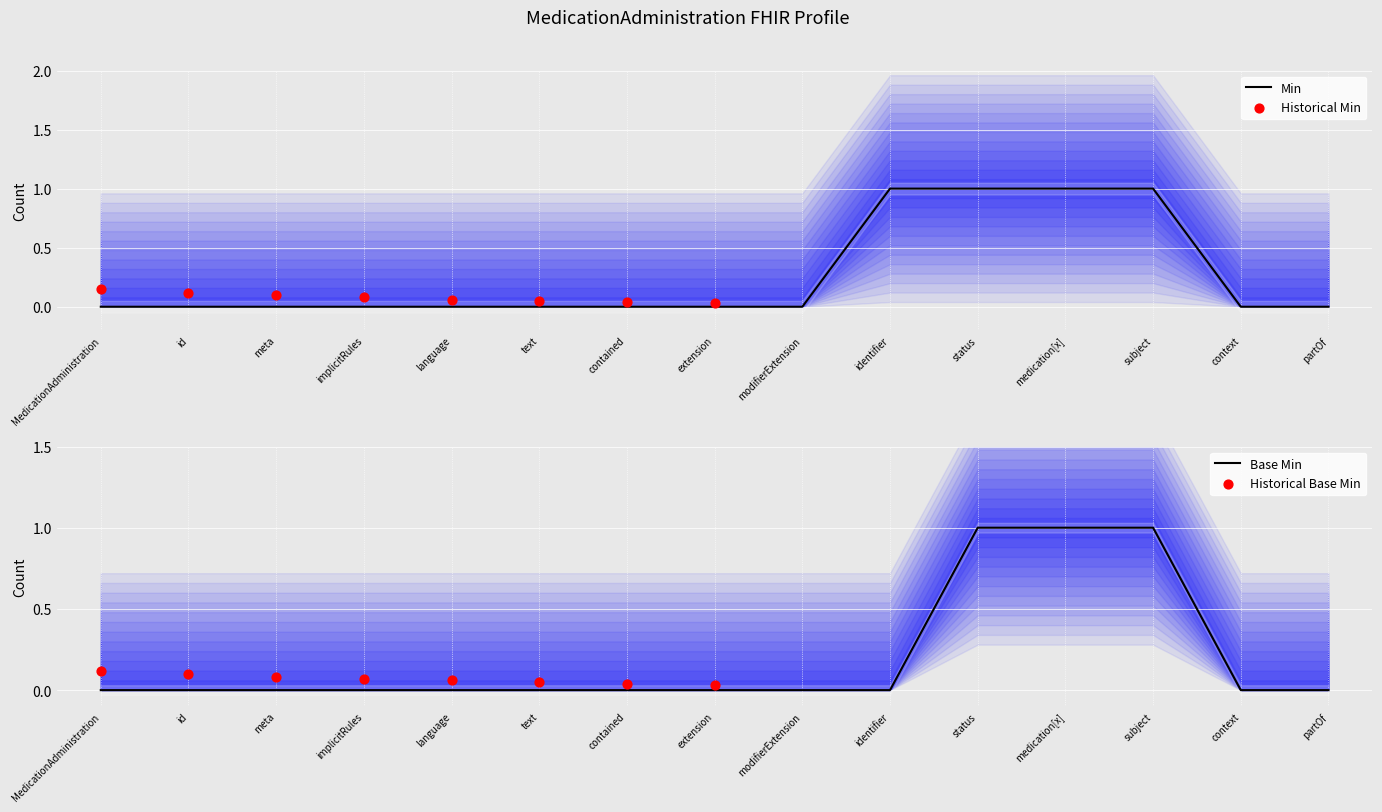

Is it true that Min equals 1 at extension?

False